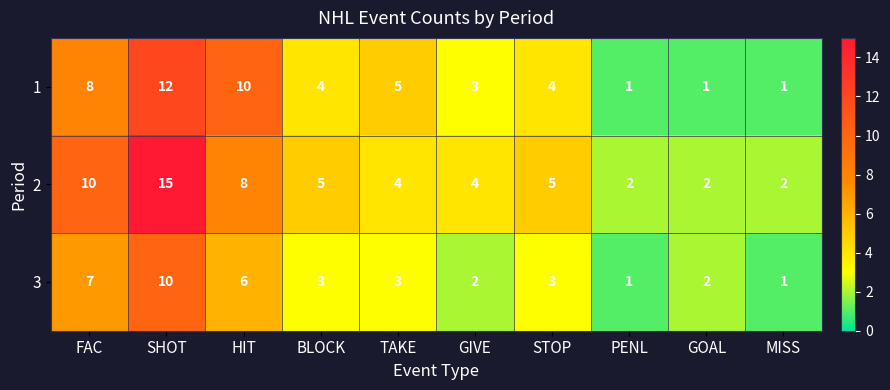

Reading right to left, transcribe all the data shown in this chart.

1: MISS=1	GOAL=1	PENL=1	STOP=4	GIVE=3	TAKE=5	BLOCK=4	HIT=10	SHOT=12	FAC=8
2: MISS=2	GOAL=2	PENL=2	STOP=5	GIVE=4	TAKE=4	BLOCK=5	HIT=8	SHOT=15	FAC=10
3: MISS=1	GOAL=2	PENL=1	STOP=3	GIVE=2	TAKE=3	BLOCK=3	HIT=6	SHOT=10	FAC=7